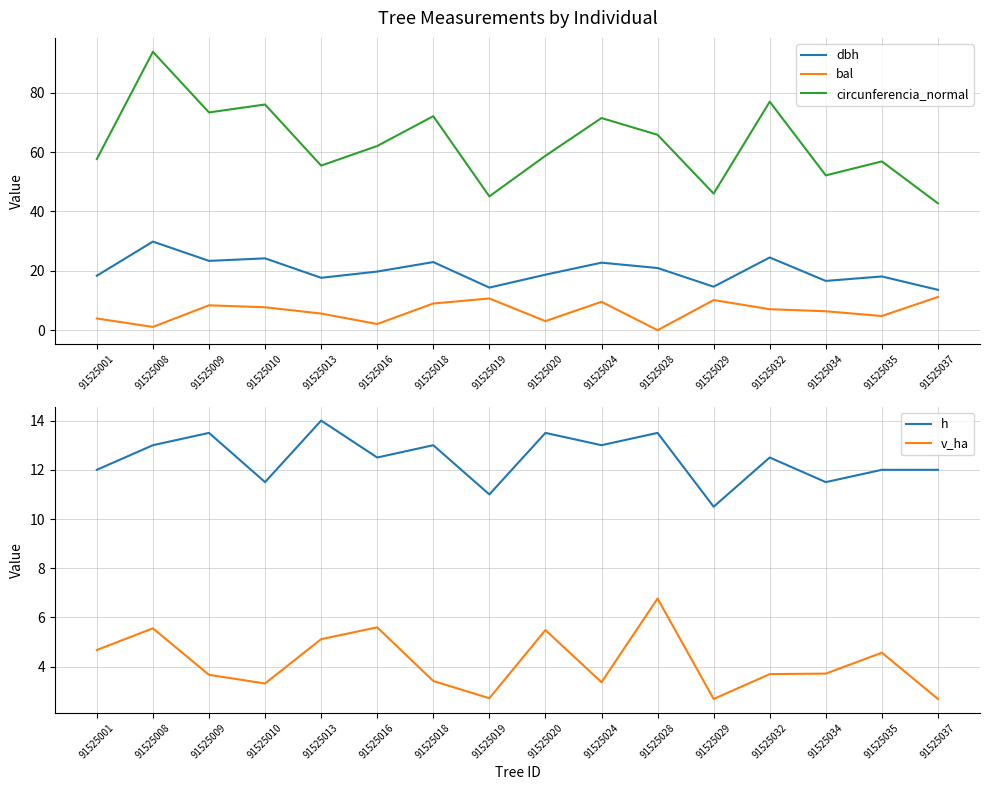

Between 91525008 and 91525013, which series saw the biggest shift?

circunferencia_normal